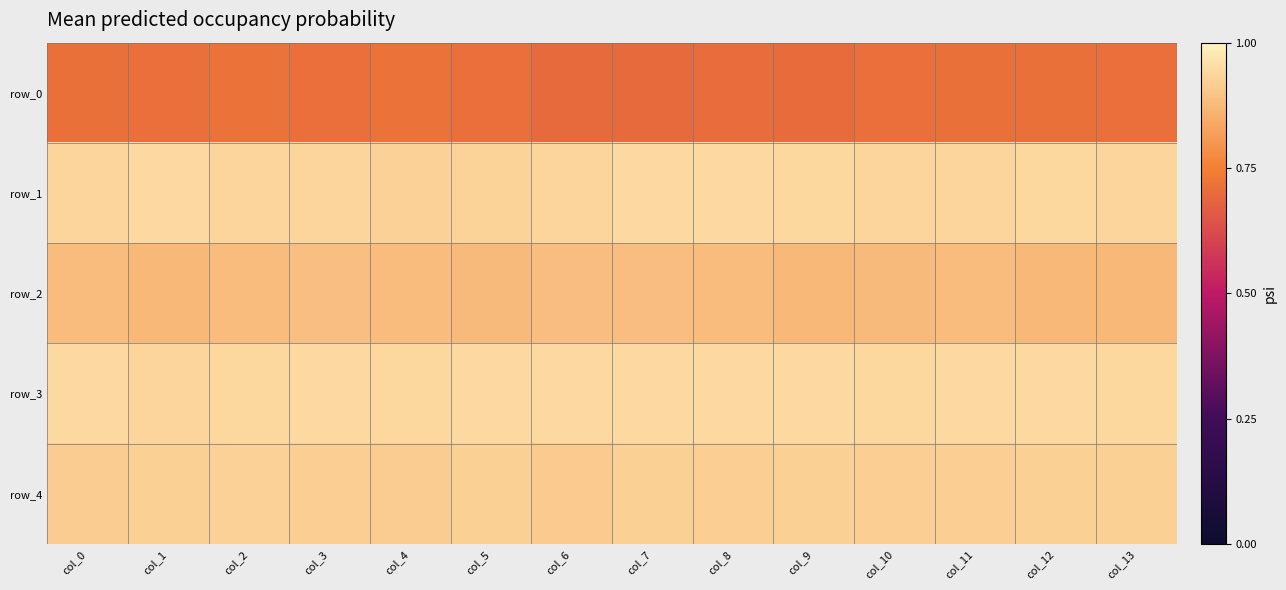

What is the average value of the row_4 series?

0.9